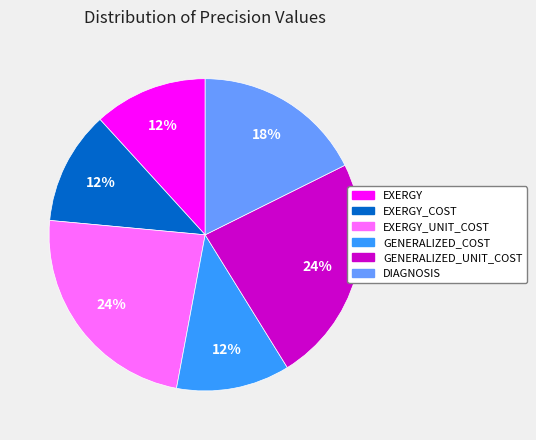

Is there a majority slice in this chart?

No